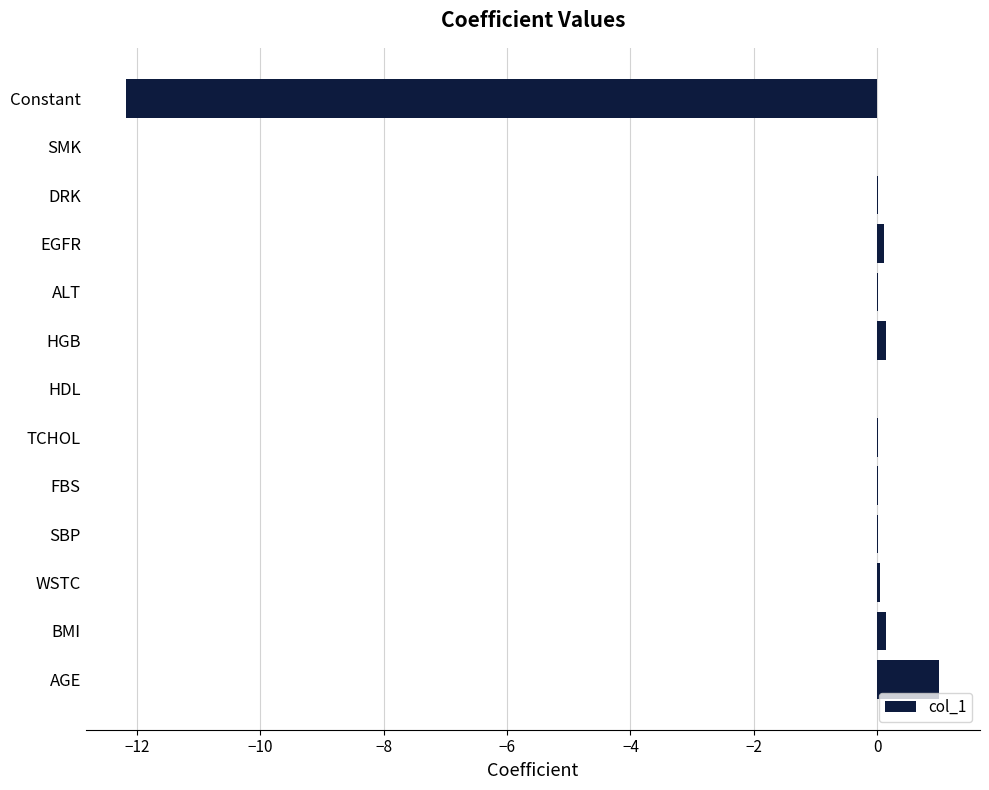

What is the greatest value displayed?

1.0